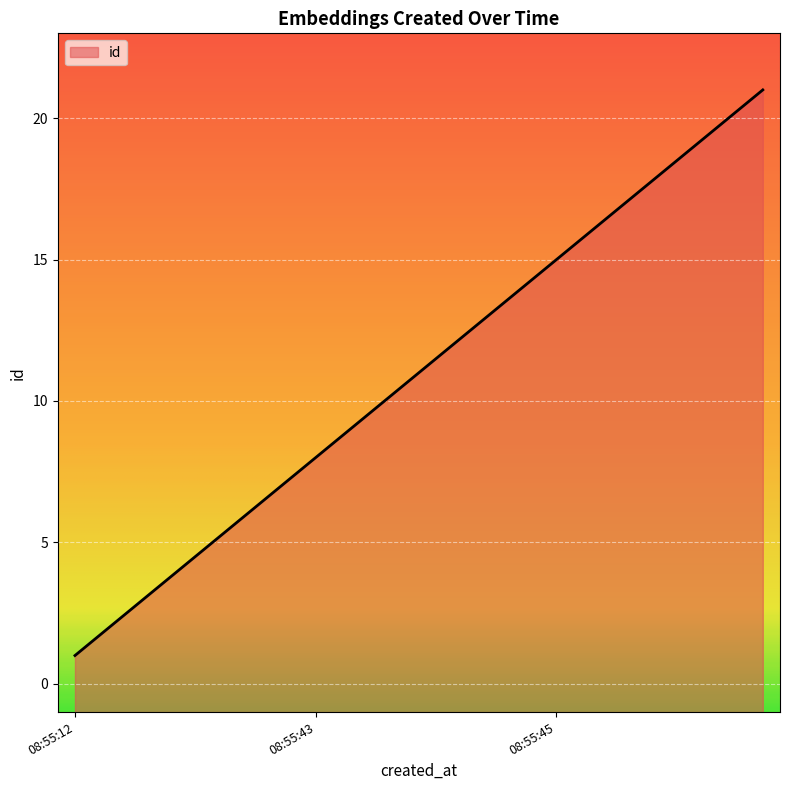

What is the difference between the maximum and minimum values?

20